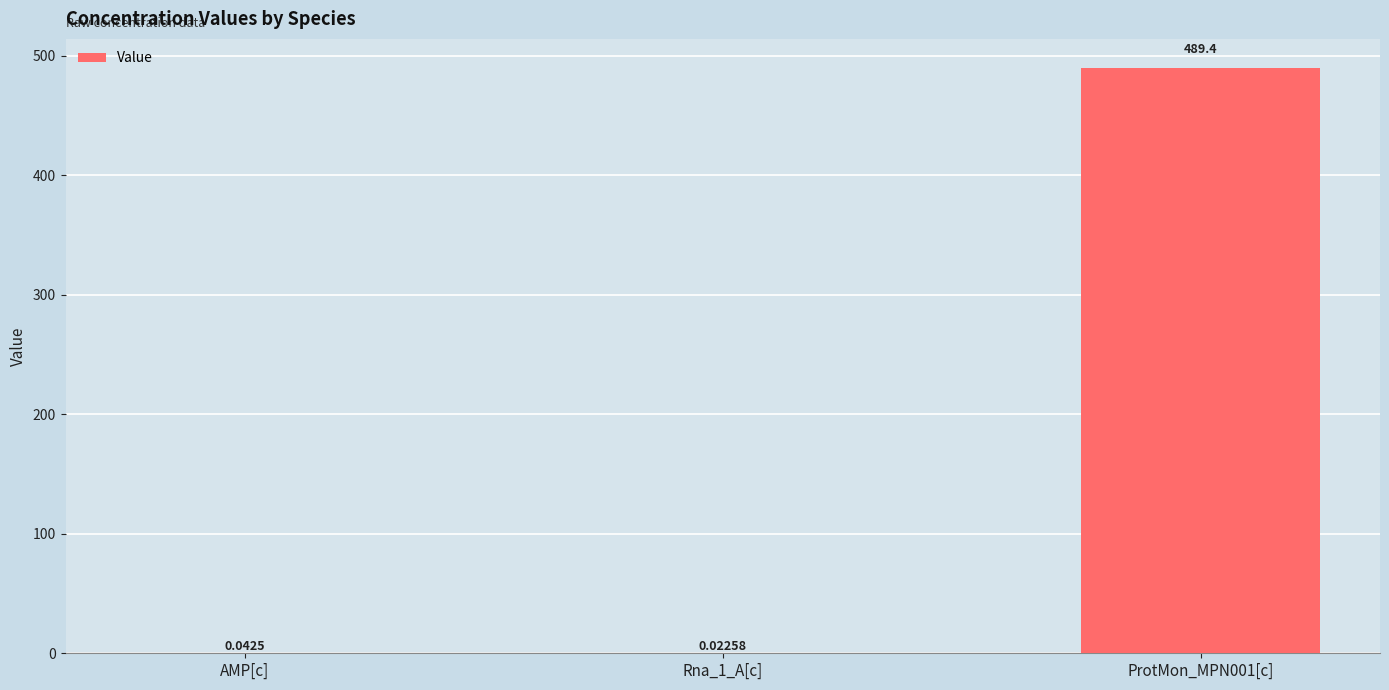

At which category does the chart reach its peak across all series?

ProtMon_MPN001[c]